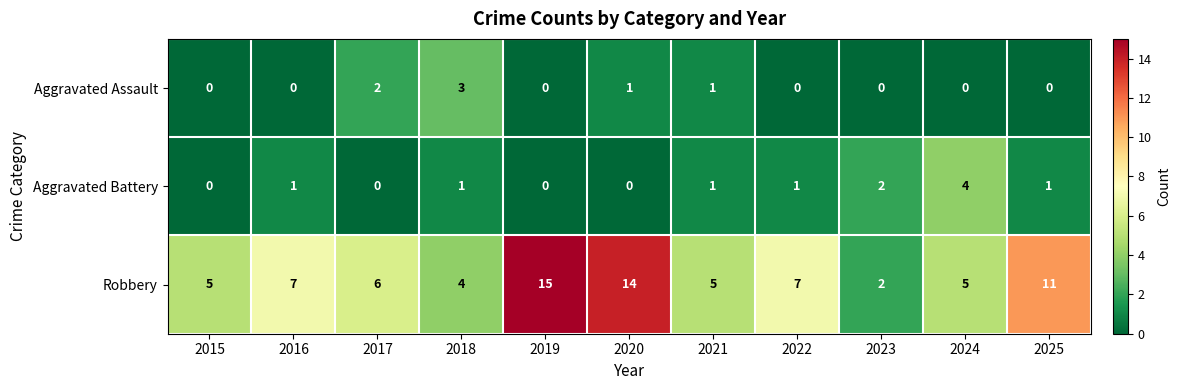

The value of Robbery at 2019 is 20. True or false?

False